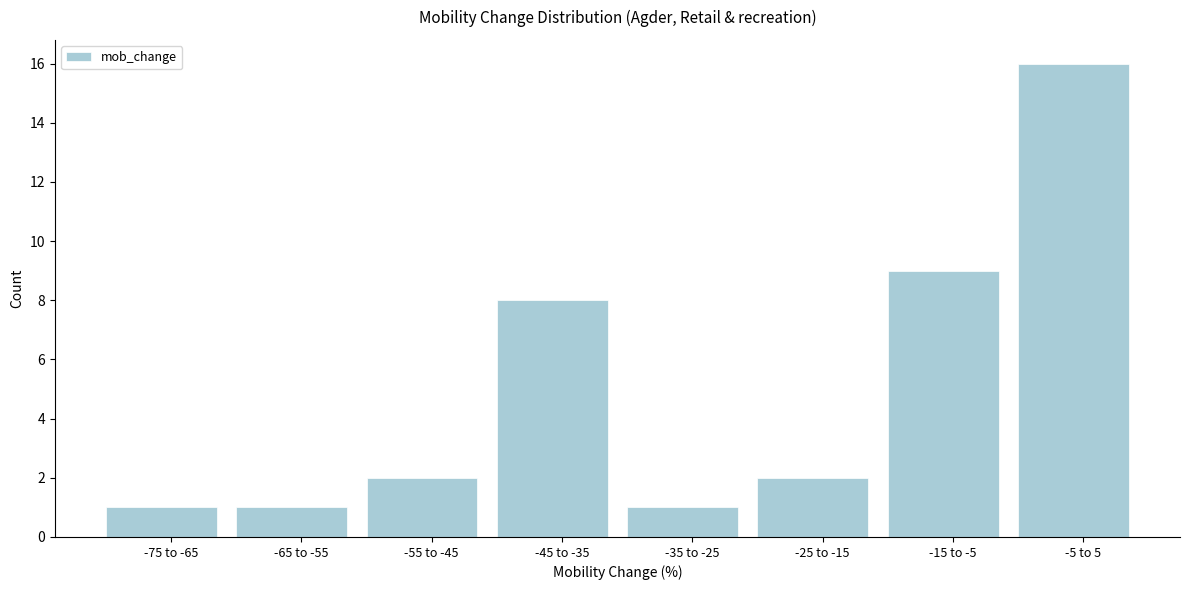

Reading right to left, list all the values displayed in this chart.

16	9	2	1	8	2	1	1